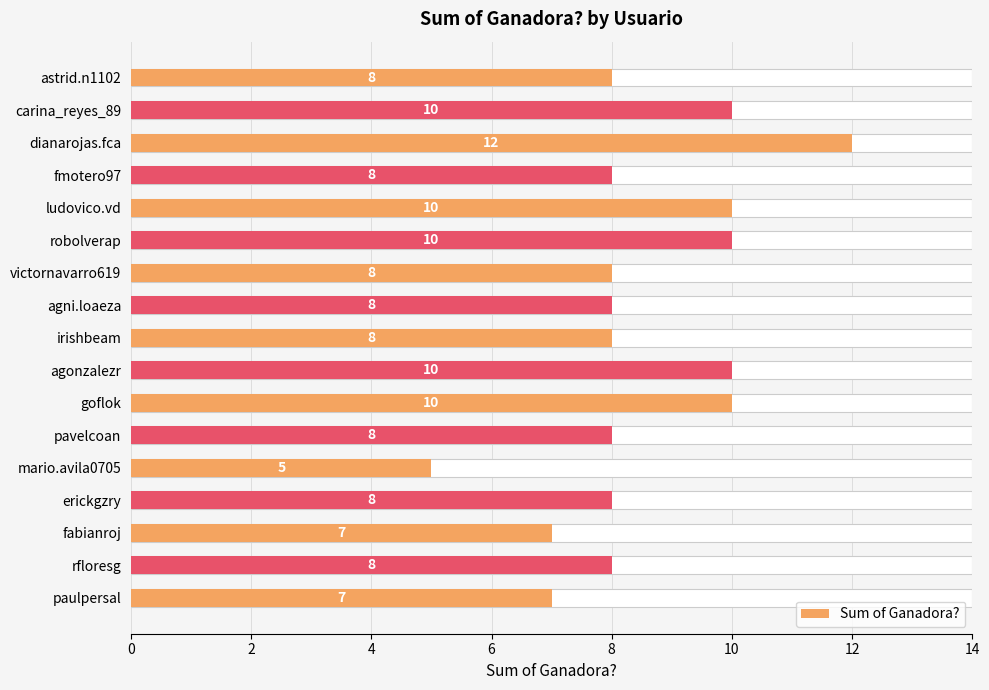

Count the number of values greater than 8.

6